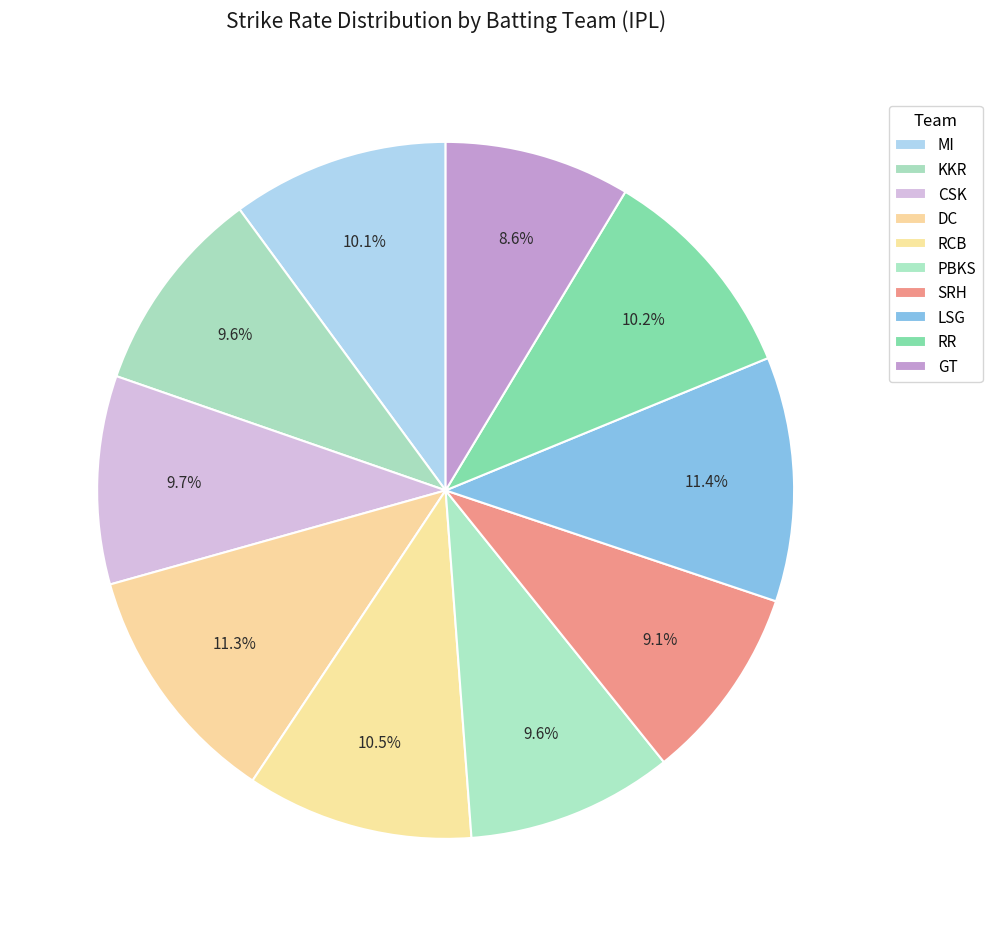

True or false: MI accounts for 10% of the total.

True